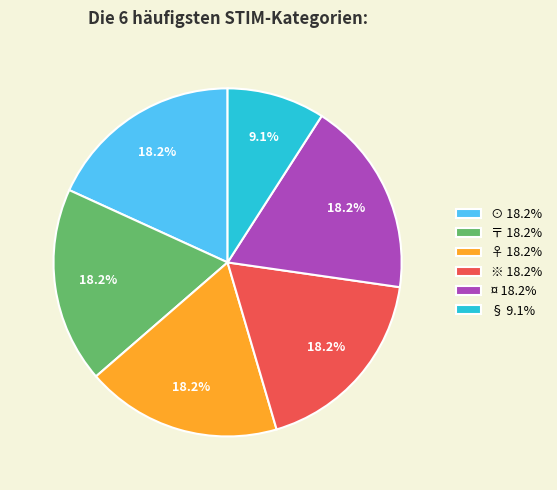

Count the number of slices in the pie.

6